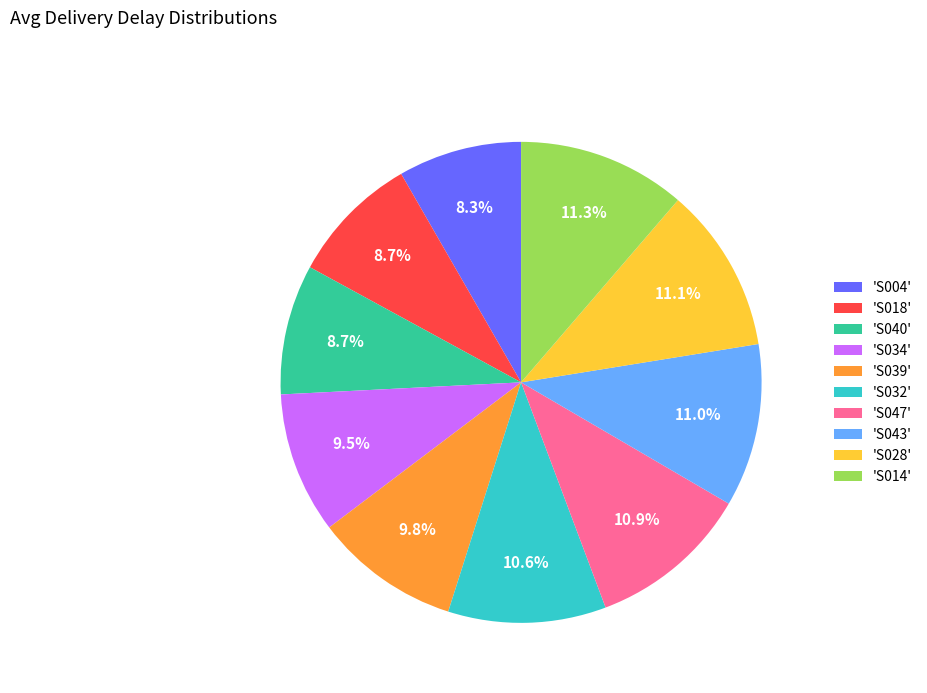

What percentage is NOT represented by 'S039'?

90.2%